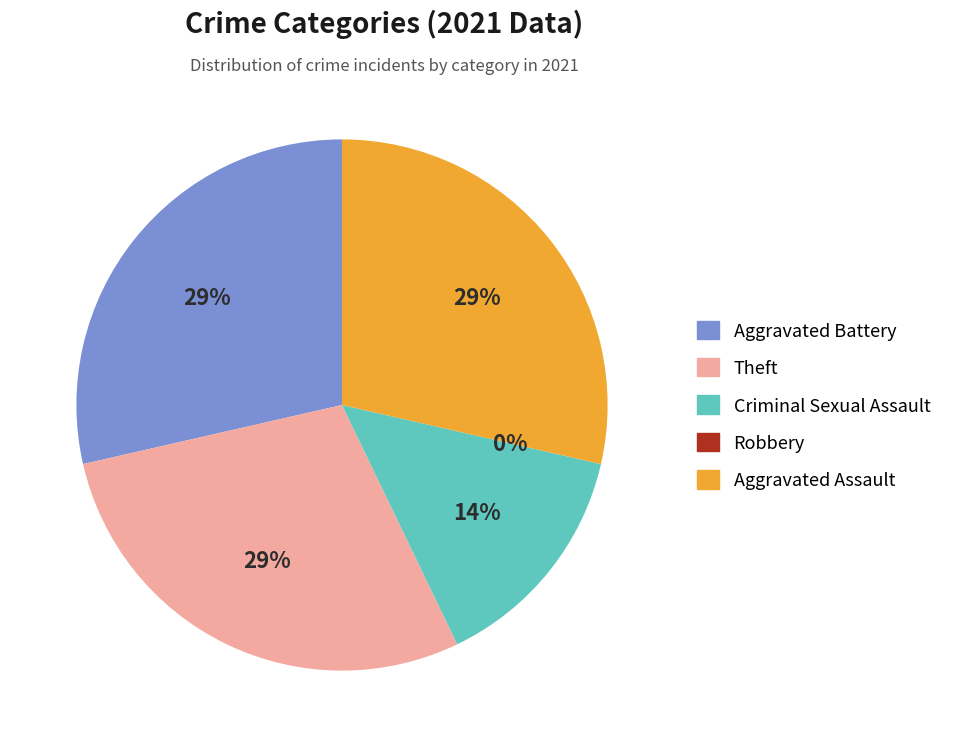

What percentage do Robbery and Aggravated Assault together represent?

28.6%